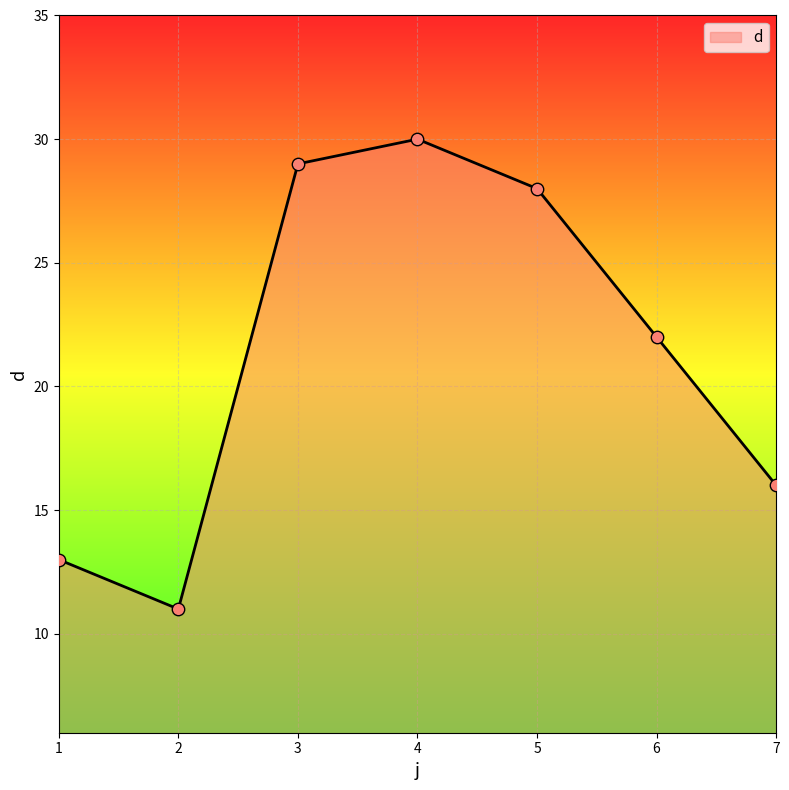

Which has a higher value, 1 or 3?

3